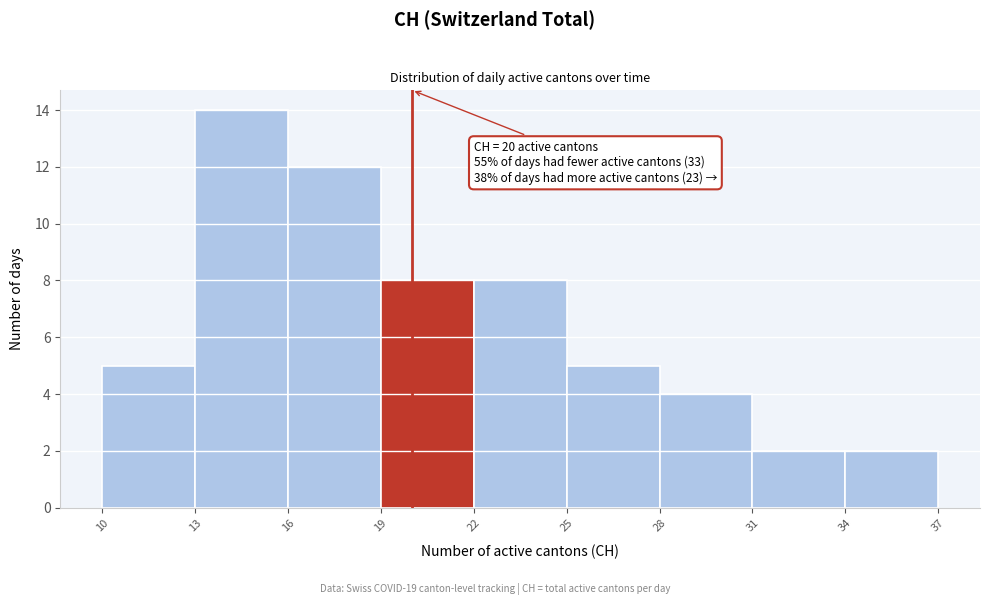

Which range on the x-axis has the tallest bar?

13 to 16